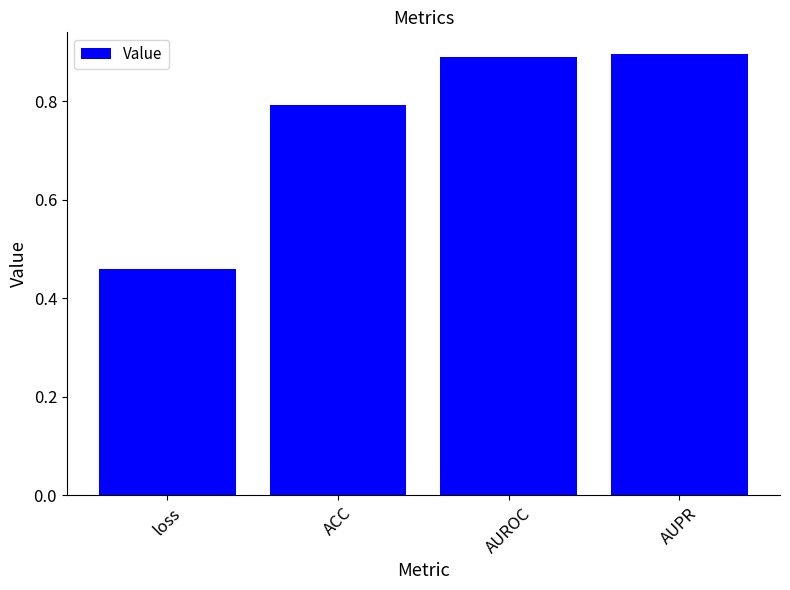

Count the values in the range 0 to 1.

4